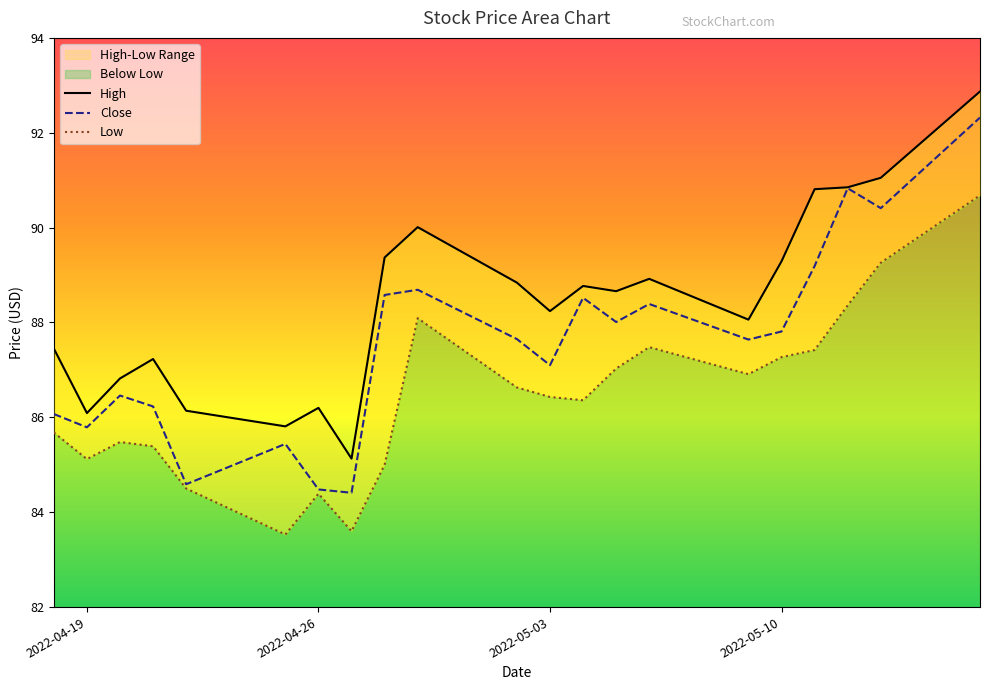

List the series in order of their peak value, lowest first.

Low, Close, High